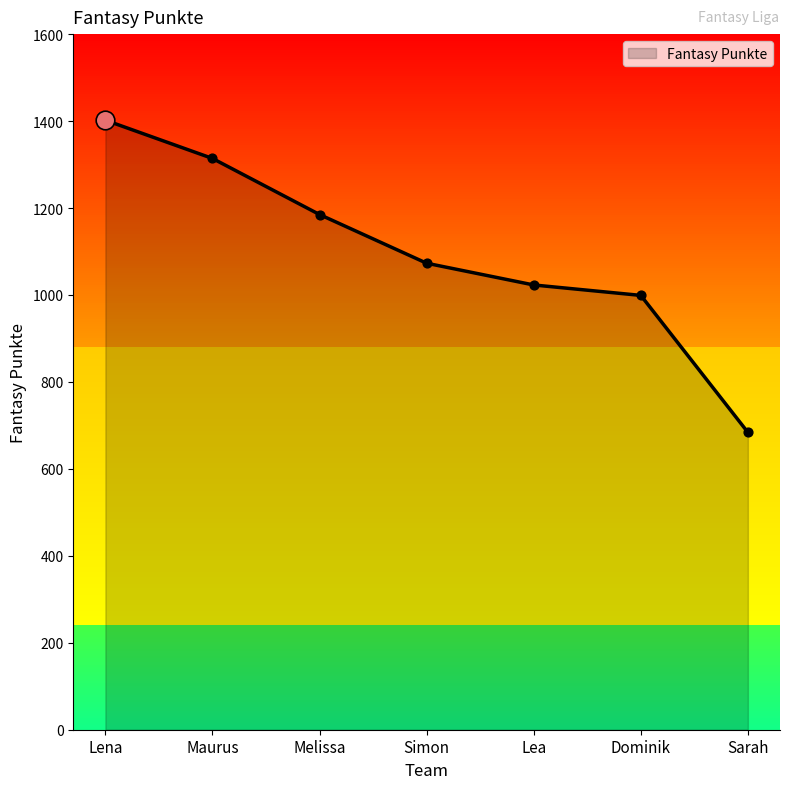

What is the change in value from Melissa to Simon?

-112